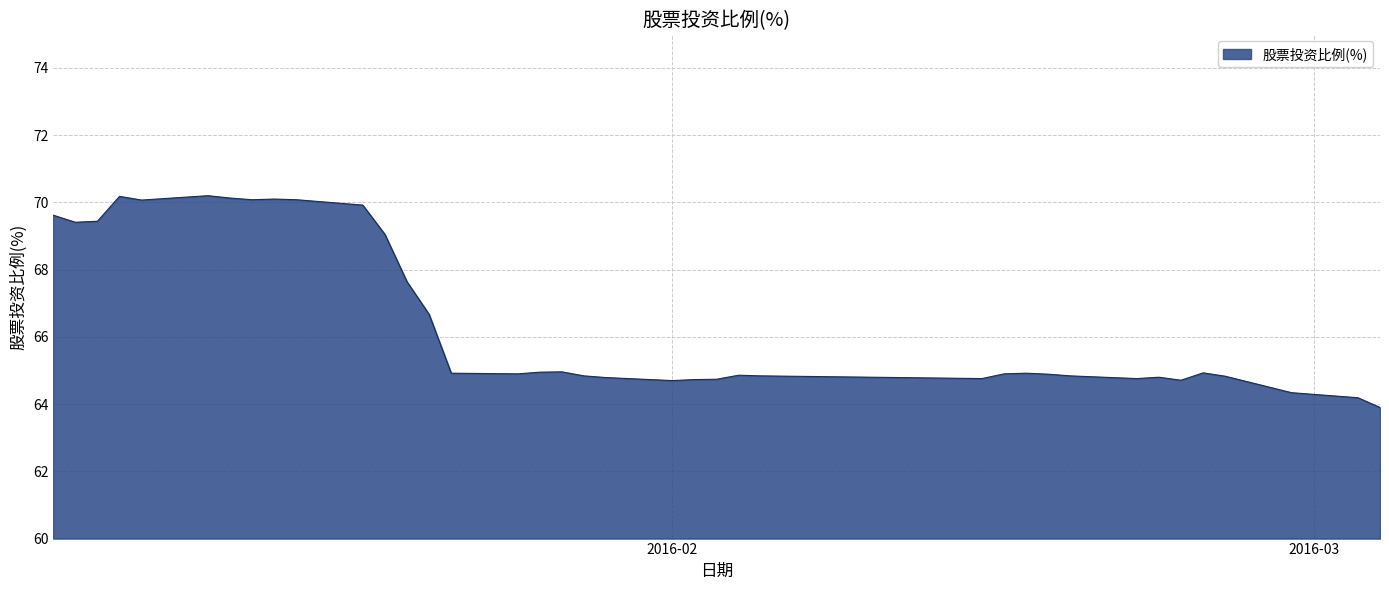

What is the greatest value displayed?

70.2